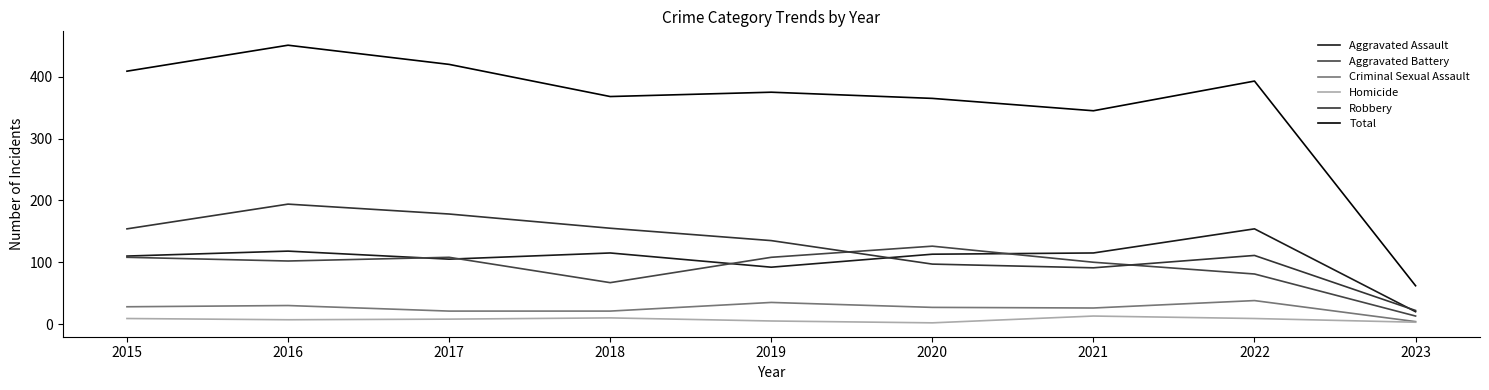

What is the spread (max minus min) of values at 2017?

412